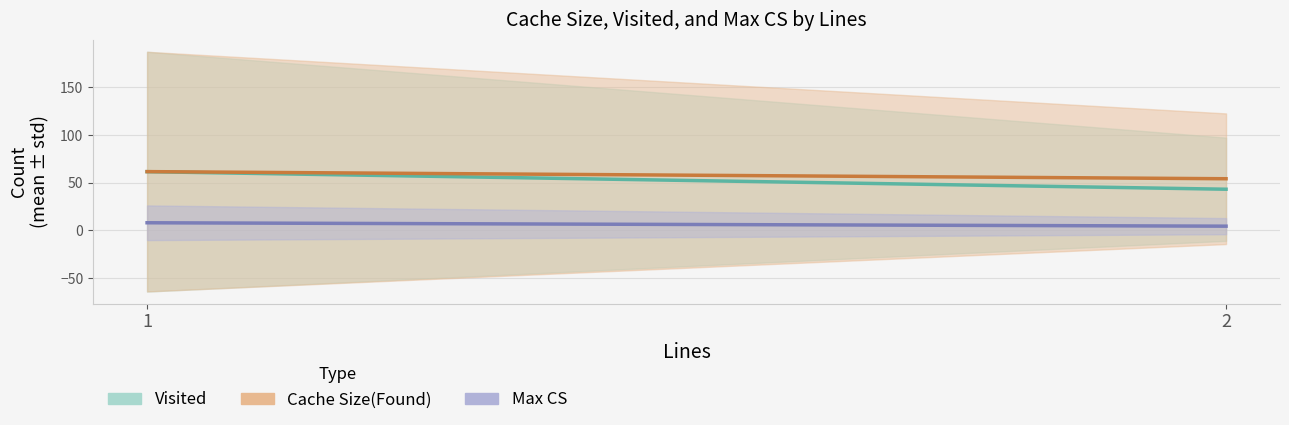

Reading left to right, list all the values displayed in this chart.

Visited: 1=61.5	2=43.1
Cache Size(Found): 1=61.5	2=54.1
Max CS: 1=7.9	2=4.3